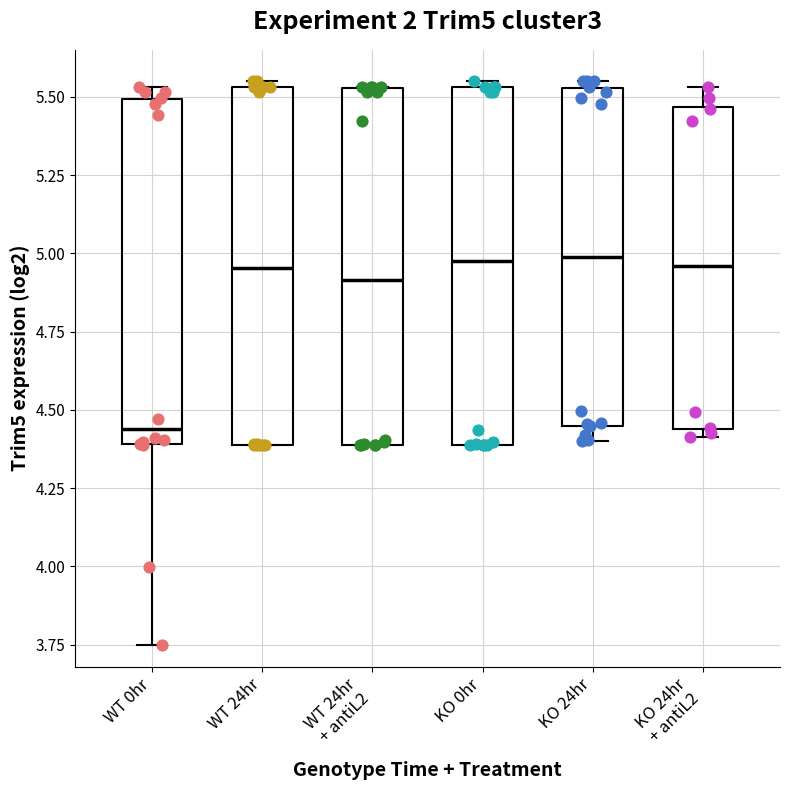

Reading left to right, read every box against the y-axis: the position of its median line, the range the box covers, and the ends of its whiskers. The values are not printed on the chart, so give them approximately, as read against the axis.

WT 0hr: median 4.45, box 4.40 to 5.50, whiskers 3.75 to 5.55
WT 24hr: median 4.95, box 4.40 to 5.55, whiskers 4.40 to 5.55 (just above the box's upper edge)
WT 24hr + antiL2: median 4.90, box 4.40 to 5.55, whiskers 4.40 to 5.55
KO 0hr: median 5.00, box 4.40 to 5.55, whiskers 4.40 to 5.55 (just above the box's upper edge)
KO 24hr: median 5.00, box 4.45 to 5.55, whiskers 4.40 to 5.55 (just above the box's upper edge)
KO 24hr + antiL2: median 4.95, box 4.45 to 5.45, whiskers 4.40 to 5.55